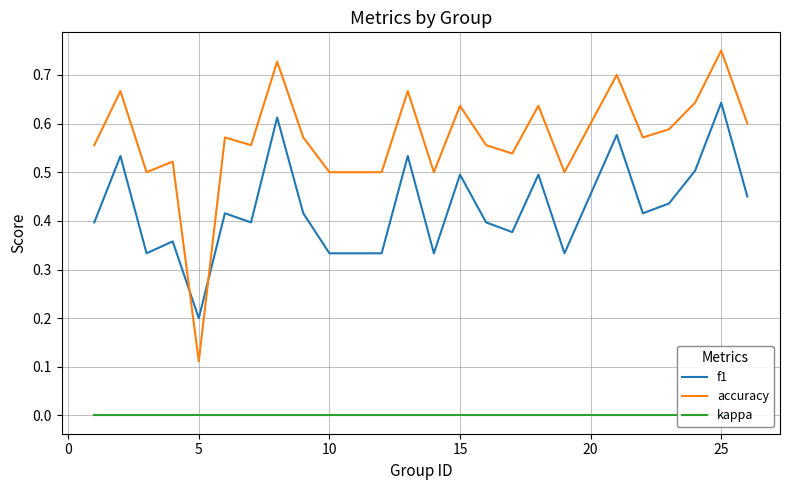

How many intersections are there between f1 and accuracy?

2